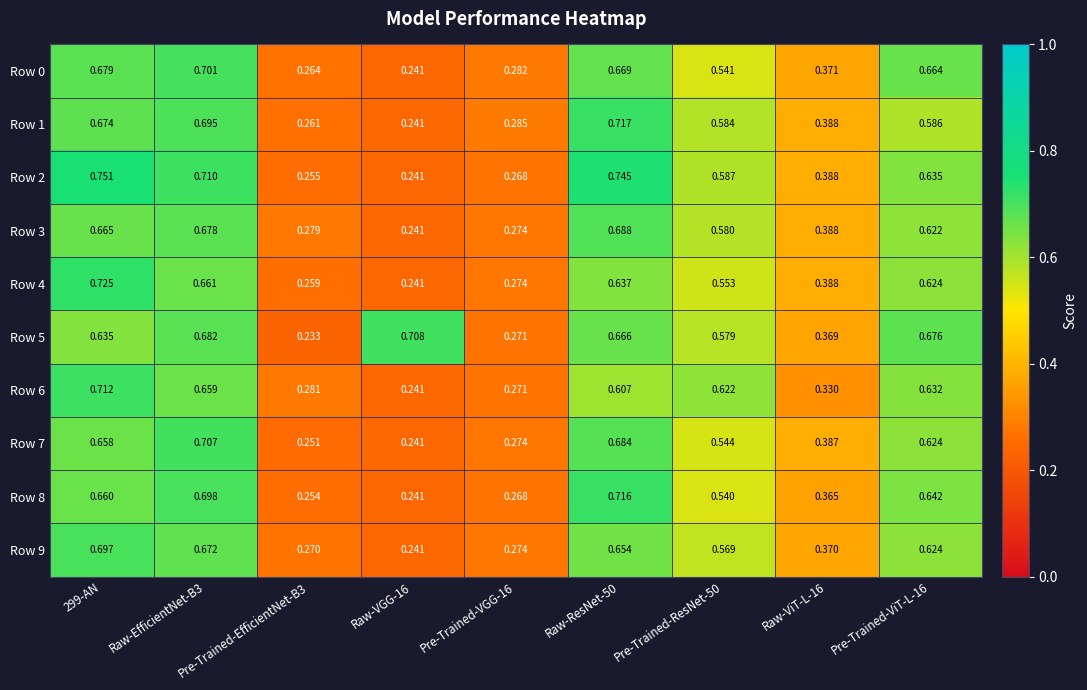

Is the value of Row 3 at Pre-Trained-VGG-16 greater than the value of Row 6 at Raw-VGG-16?

Yes